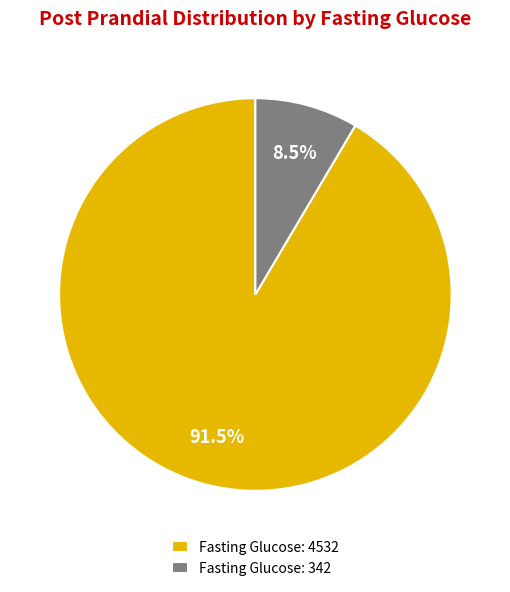

How much of the chart is everything except Fasting Glucose: 342?

91.5%